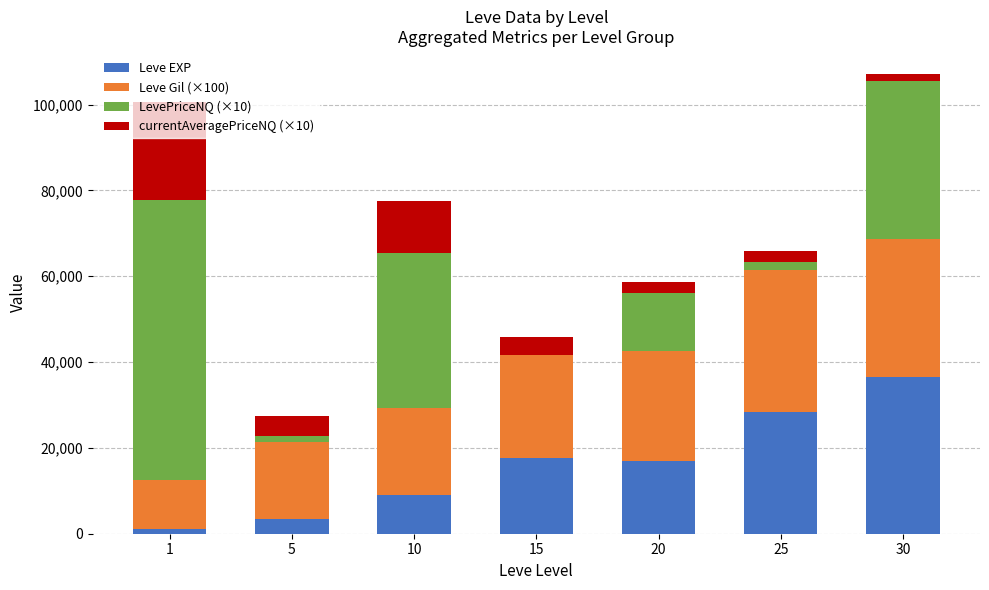

What is the sum of all Leve EXP values?

113039.2